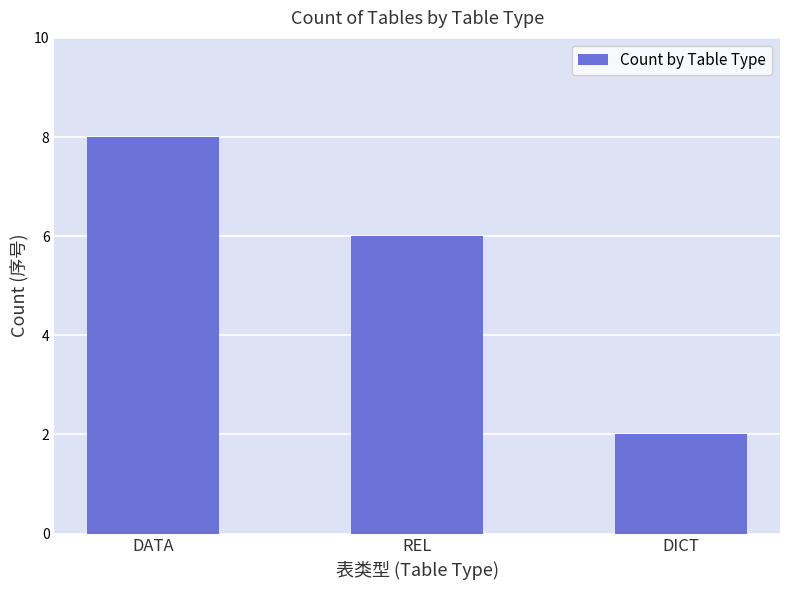

What is the label of the 1st bar from the left?

DATA